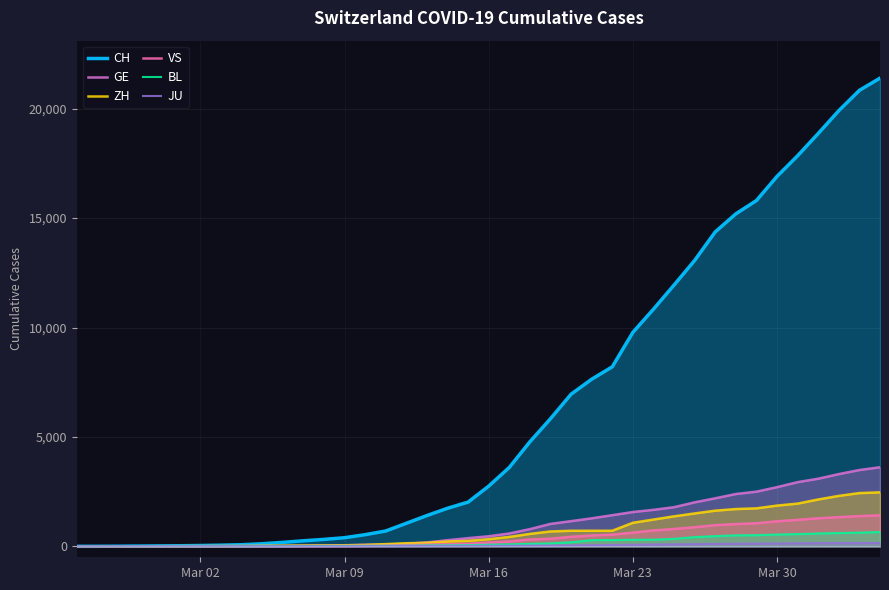

Which series has the largest total across all categories?

CH